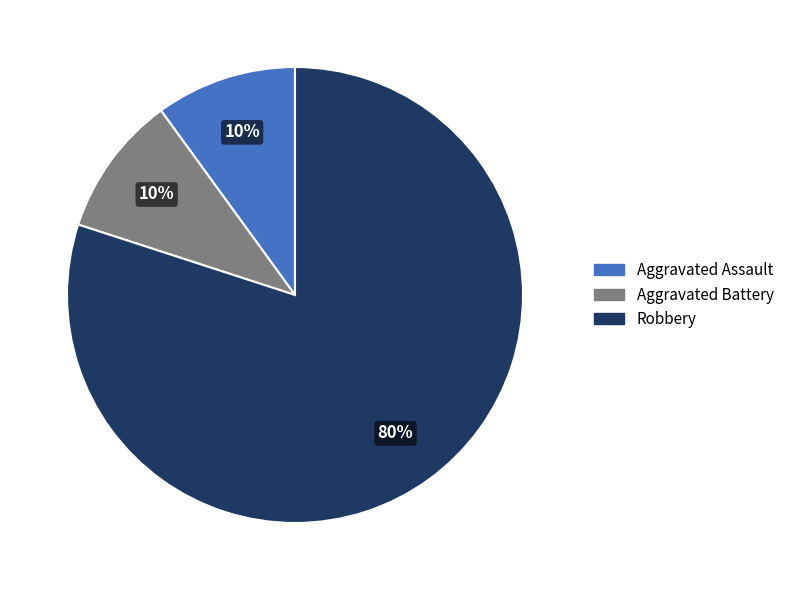

To the nearest percent, what portion does Aggravated Assault represent?

10%